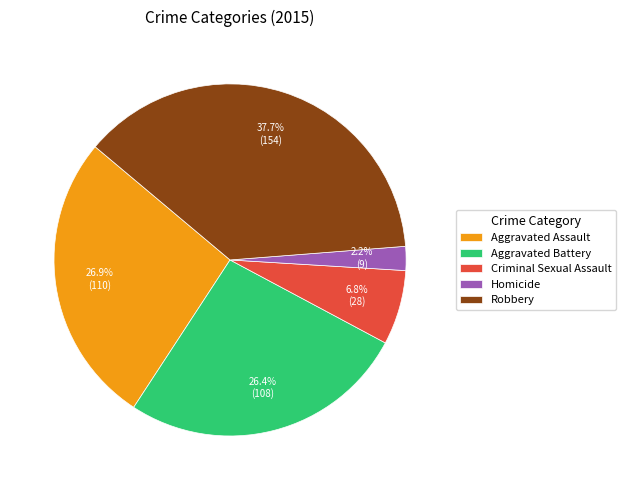

What percentage is the Criminal Sexual Assault slice, to the nearest percent?

7%